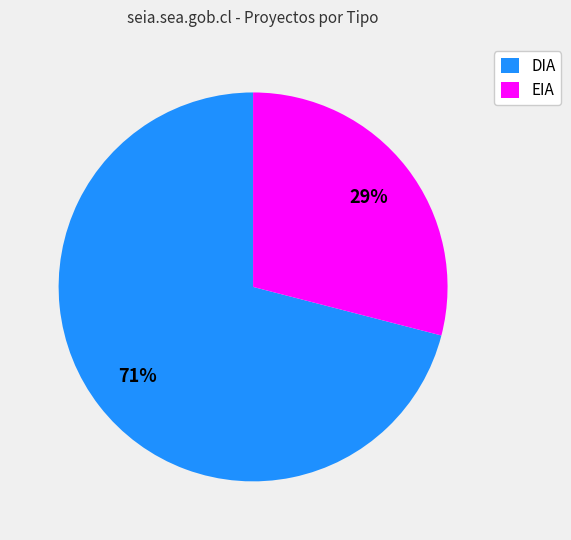

What percentage is the DIA slice, to the nearest percent?

71%